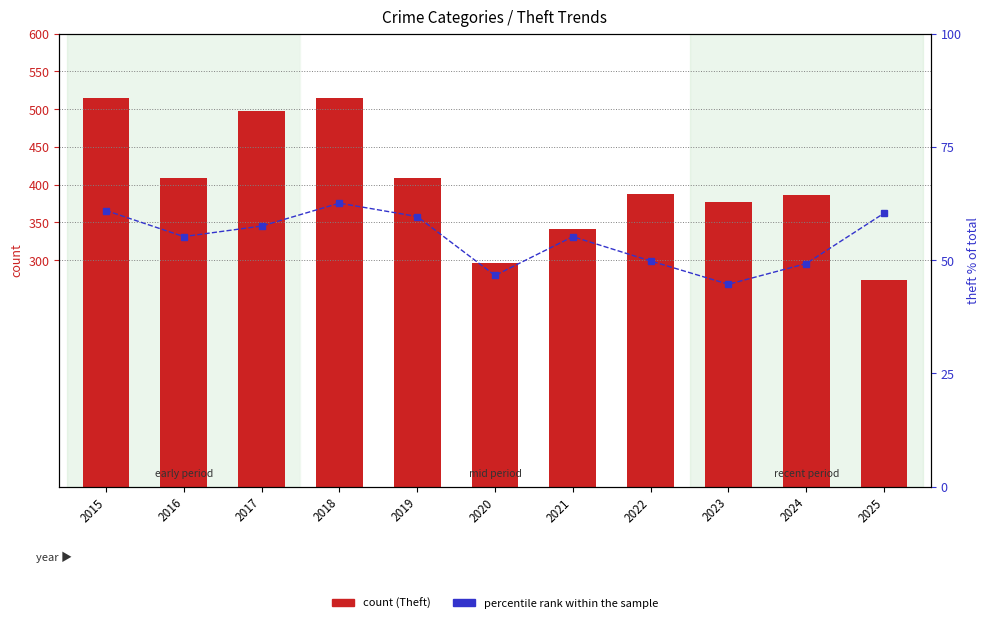

What is the difference between the theft % of total values at 2019 and 2021?

4.4